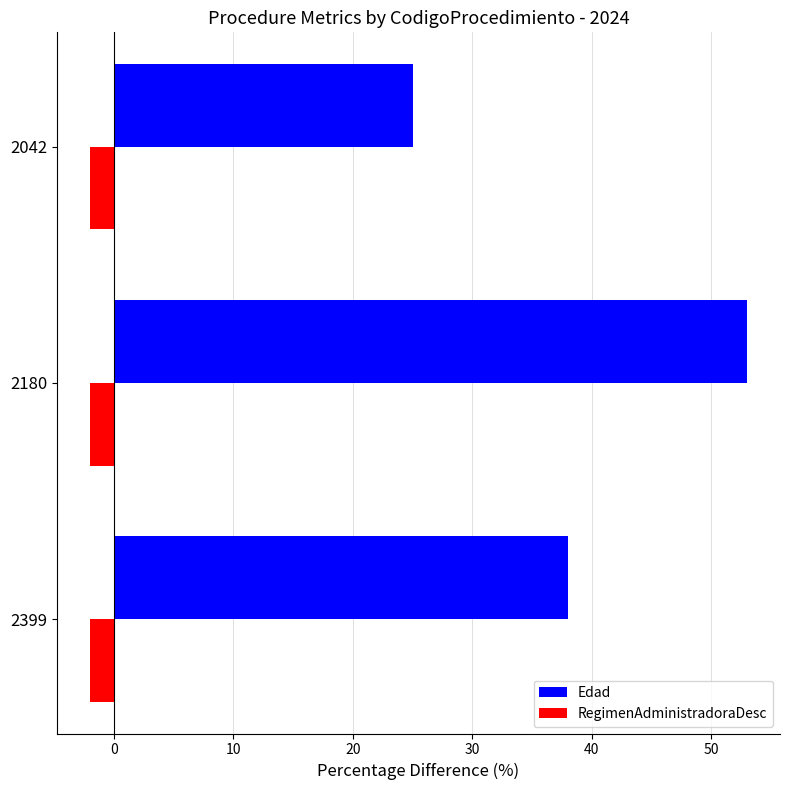

Is it true that Edad equals 78 at 2180?

False